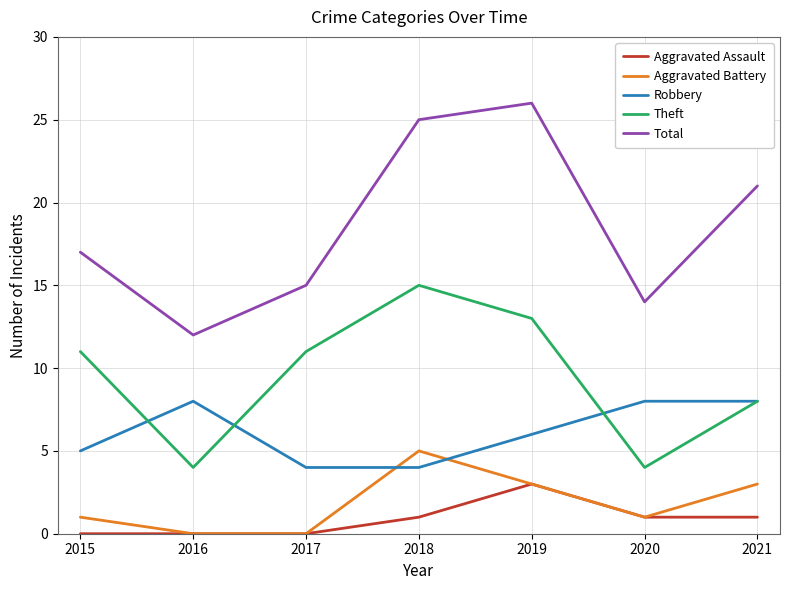

Does the chart have visible grid lines?

Yes